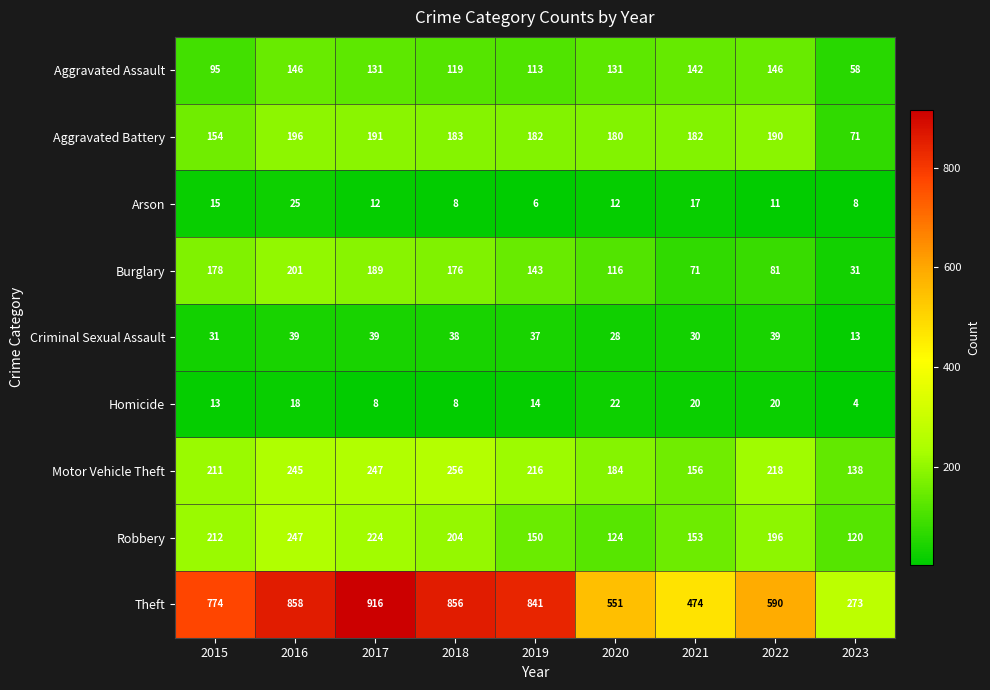

What is the sum of the Motor Vehicle Theft values at 2023 and 2016?

383